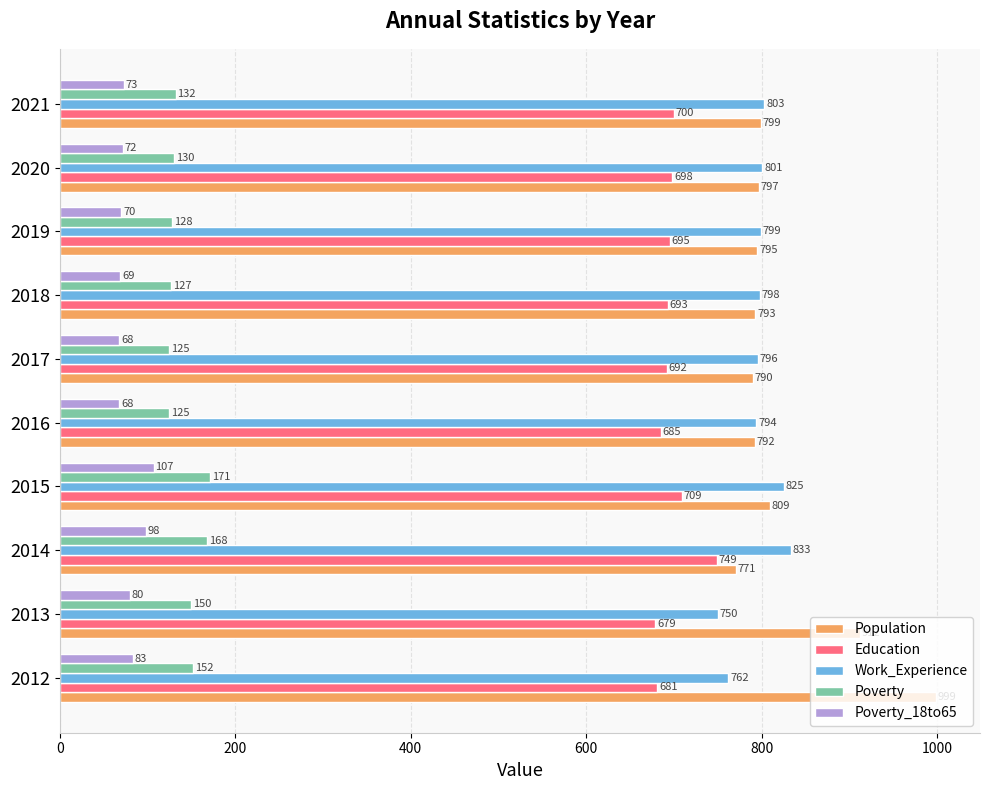

What are all the series names shown in the legend?

Population, Education, Work_Experience, Poverty, Poverty_18to65